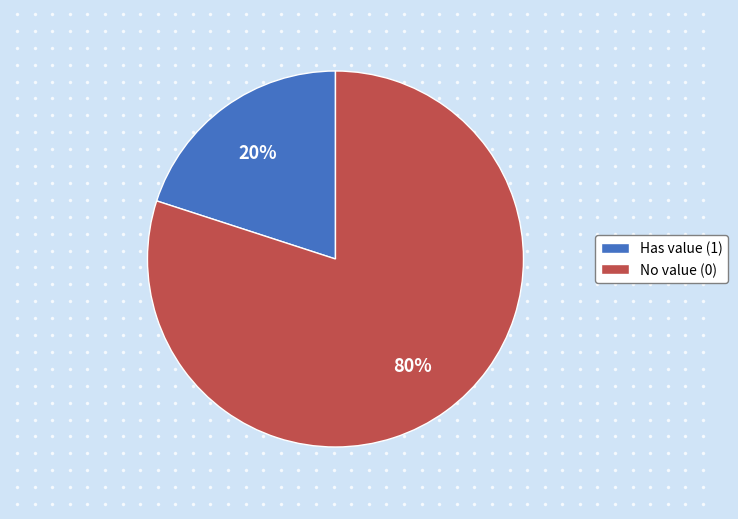

Rank the categories by value from highest to lowest.

No value (0), Has value (1)